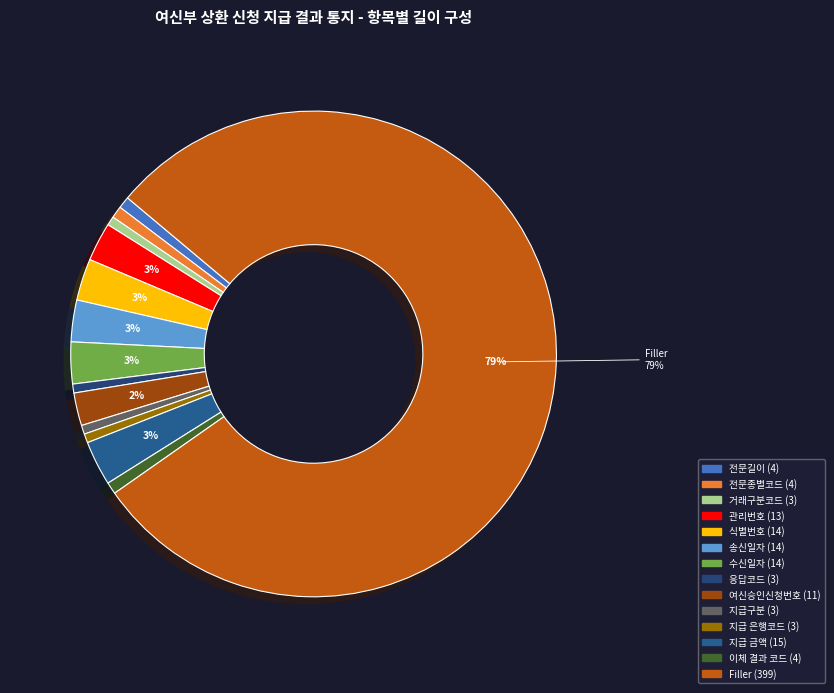

What percentage is the 관리번호 slice, to the nearest percent?

3%